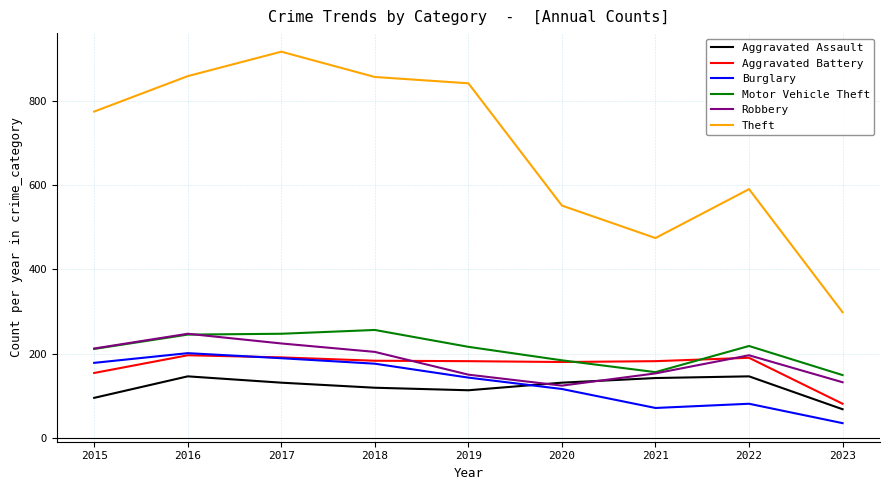

Is it true that Aggravated Assault equals 198 at 2020?

False